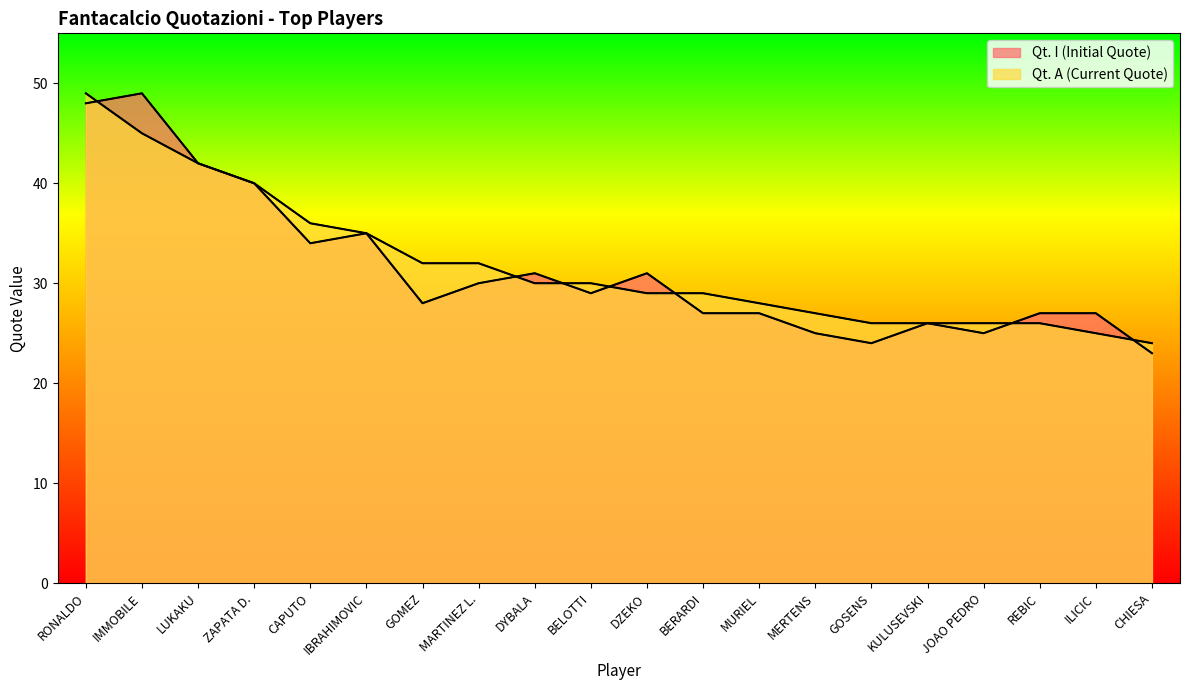

True or false: Qt. I (Initial Quote) has a value of 38 at GOSENS.

False